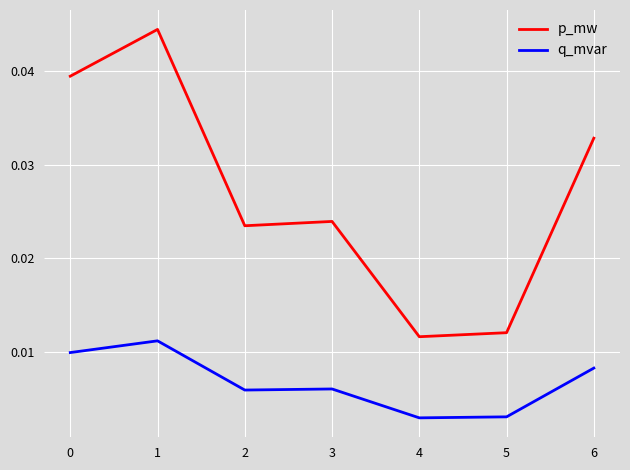

Count the number of data series in this chart.

2